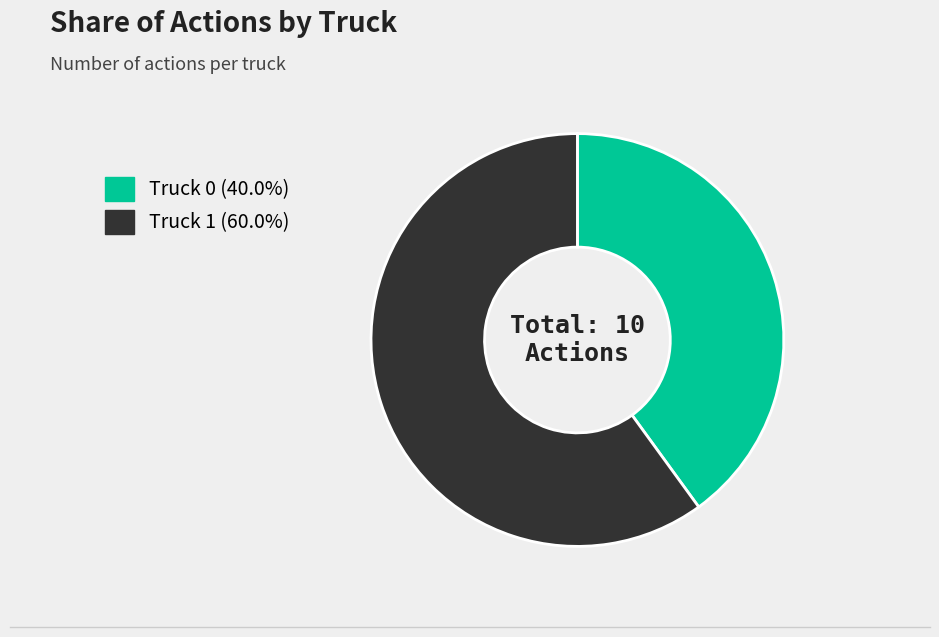

Do Truck 1 and Truck 0 together represent more than half of the pie?

Yes